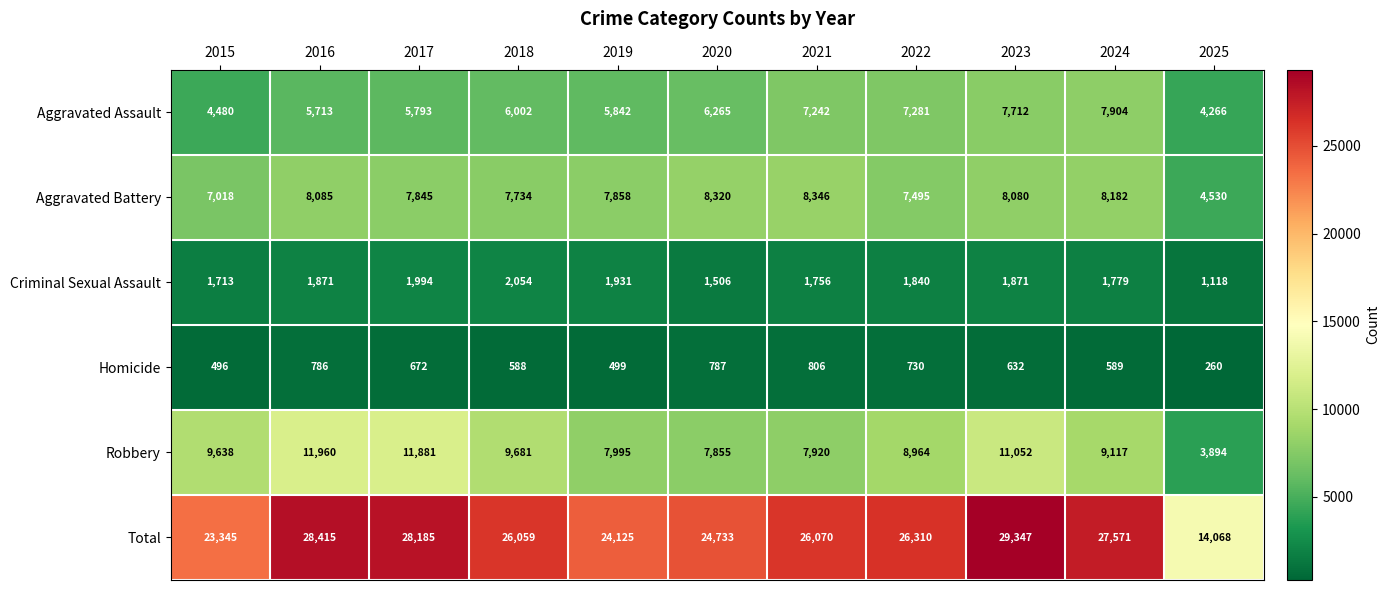

The Homicide series shows 588 at 2018. True or false?

True